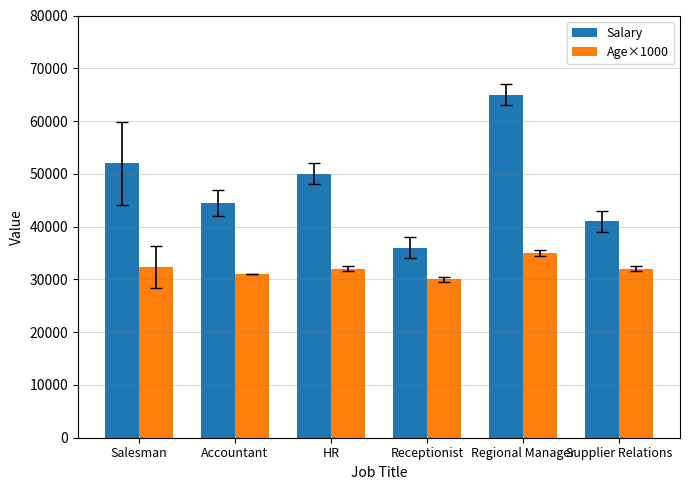

Which series has the largest total across all categories?

Salary